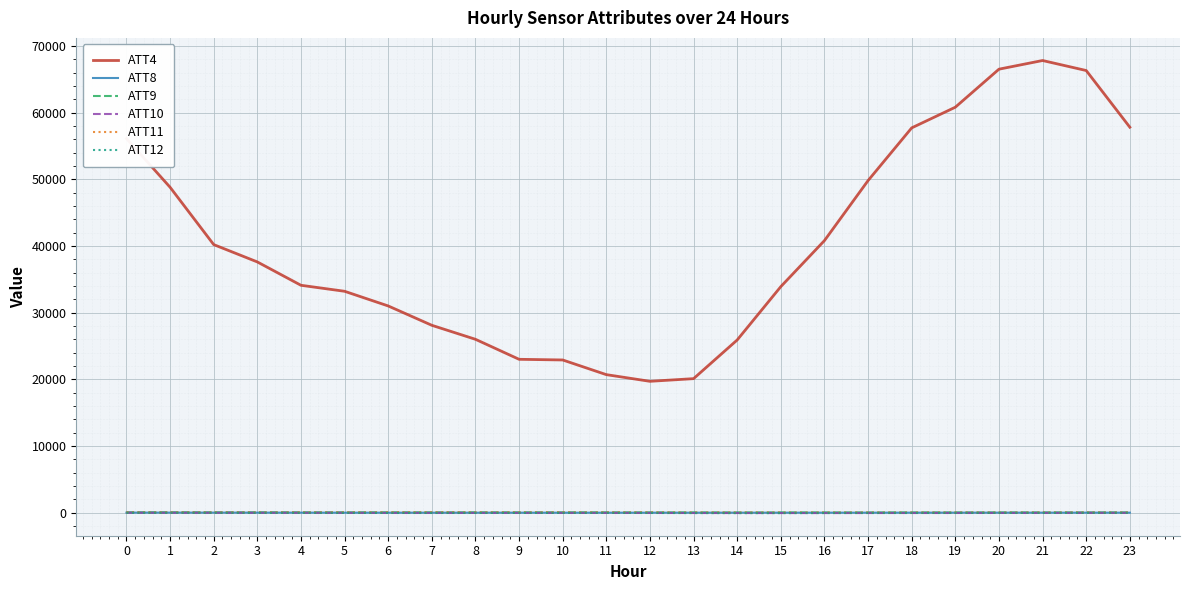

What is the difference between the ATT12 values at 3 and 15?

31.5